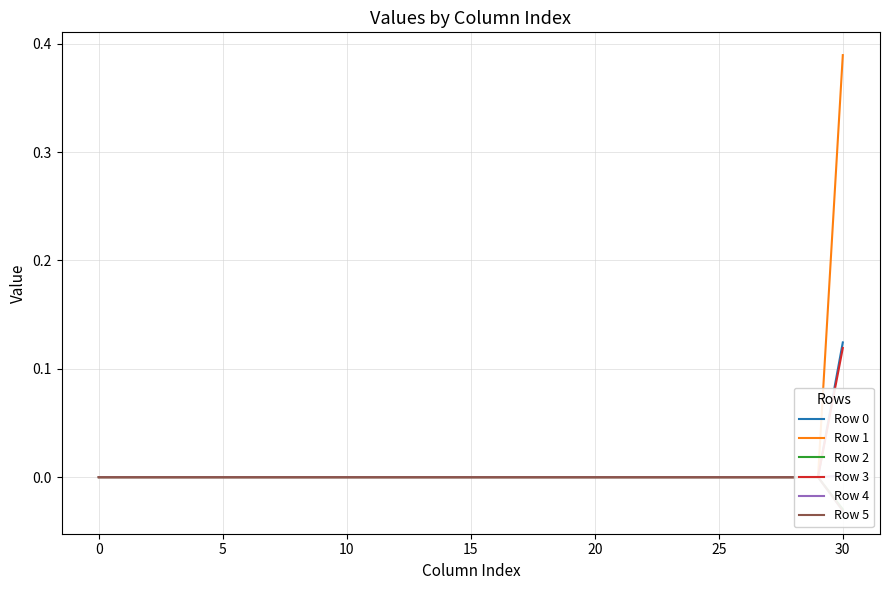

How many data points does each series have?

31